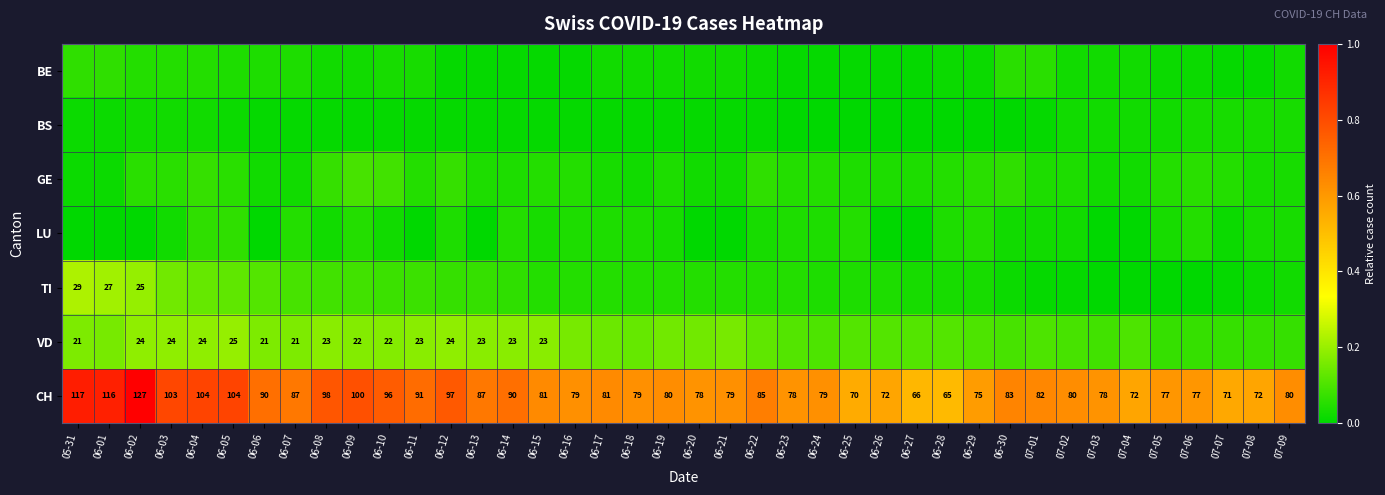

What is the difference between the maximum and minimum values in the TI series?

0.2